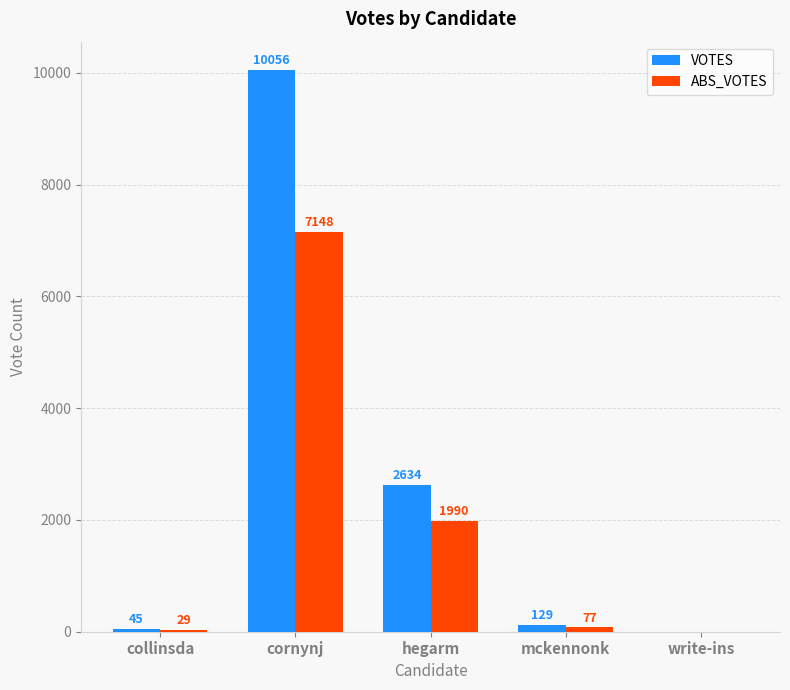

Reading left to right, extract all data points from this chart.

VOTES: 45	10056	2634	129	0
ABS_VOTES: 29	7148	1990	77	0